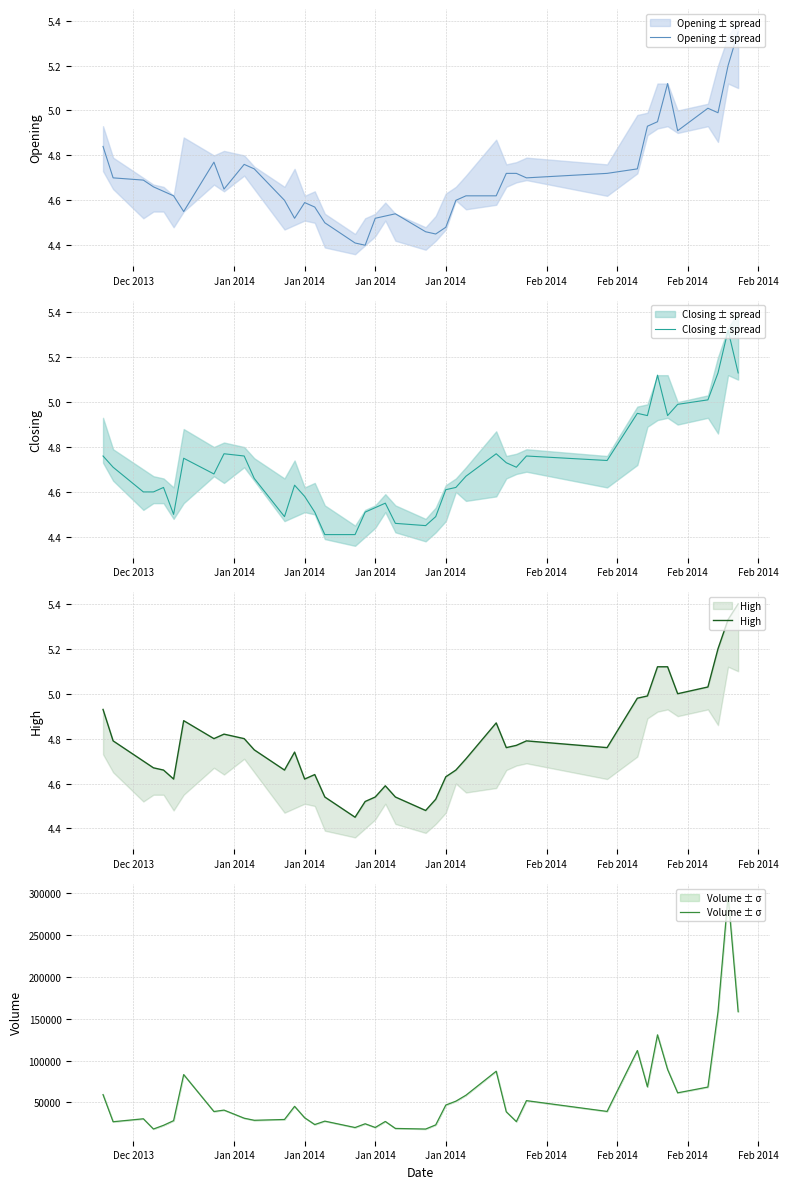

True or false: Volume ± σ and Closing ± spread cross at least once.

False